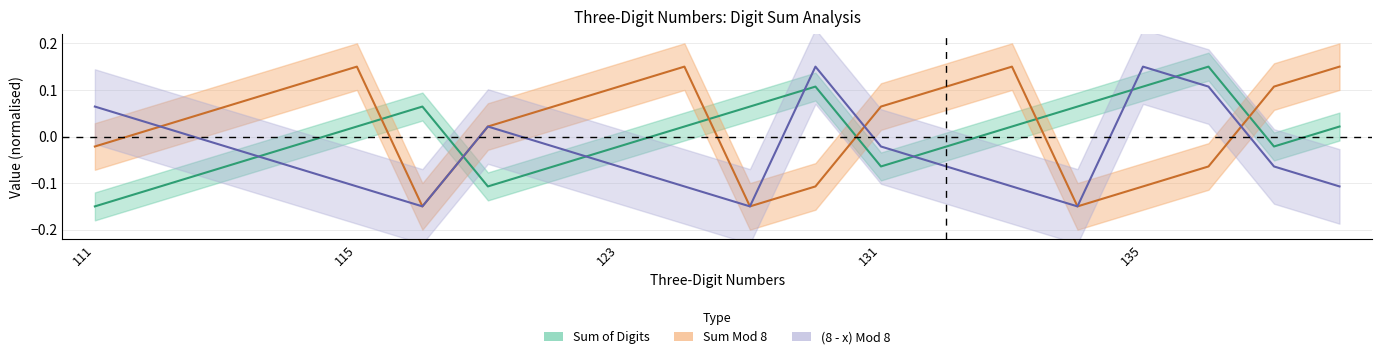

Where does the Sum of Digits series first go above 0?

115